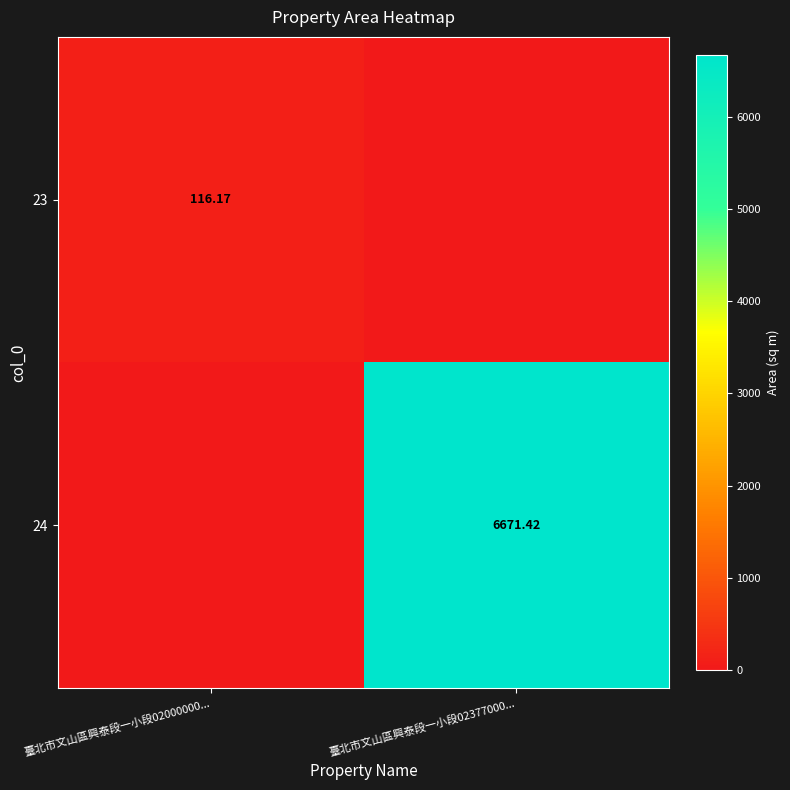

What is the sum of the 23 values at 臺北市文山區興泰段一小段02377000... and 臺北市文山區興泰段一小段02000000...?

116.2